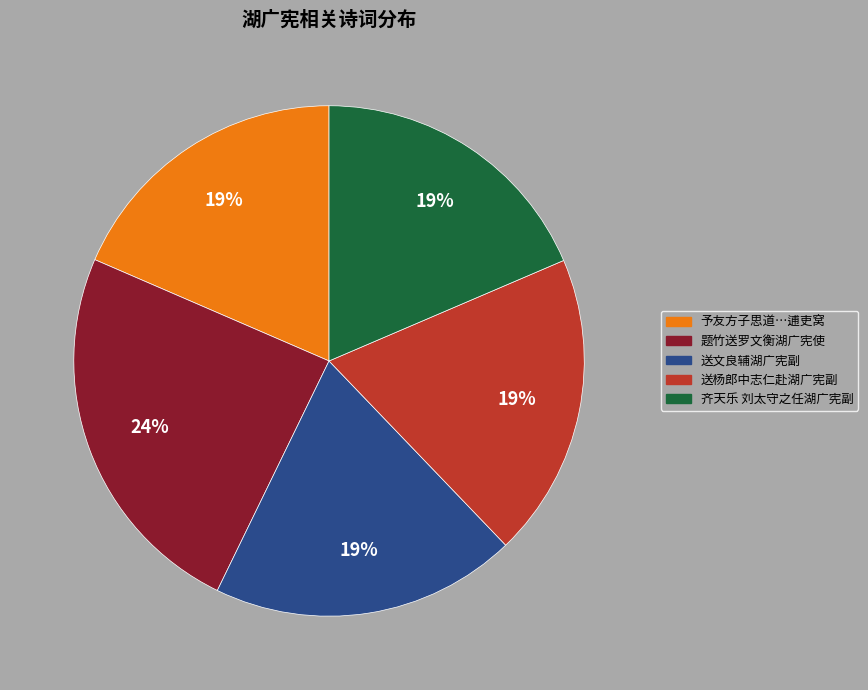

To the nearest percent, what percentage of the pie is 题竹送罗文衡湖广宪使?

24%